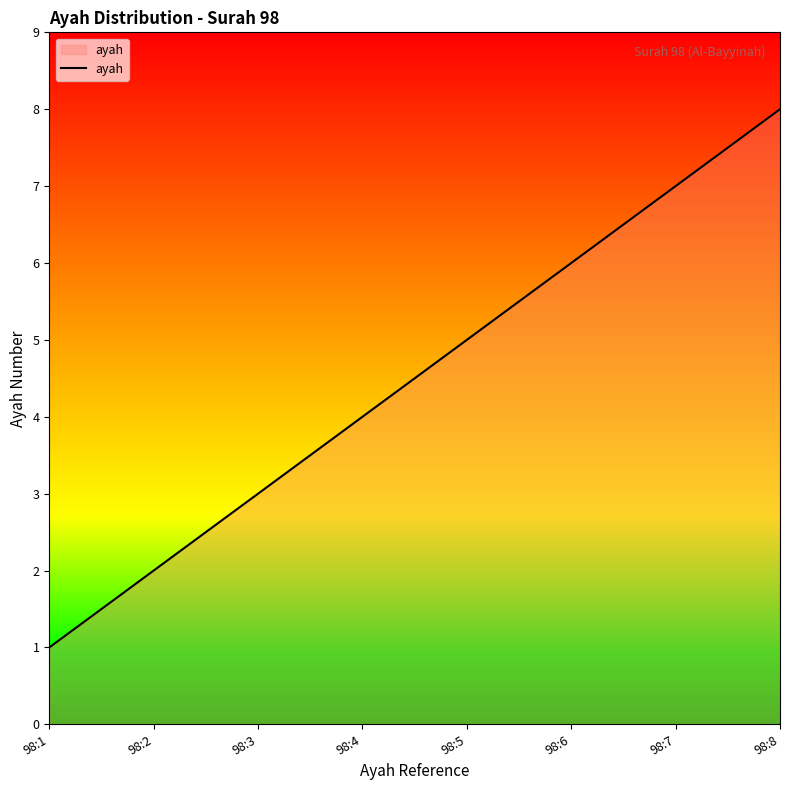

Count the number of categories in the chart.

8